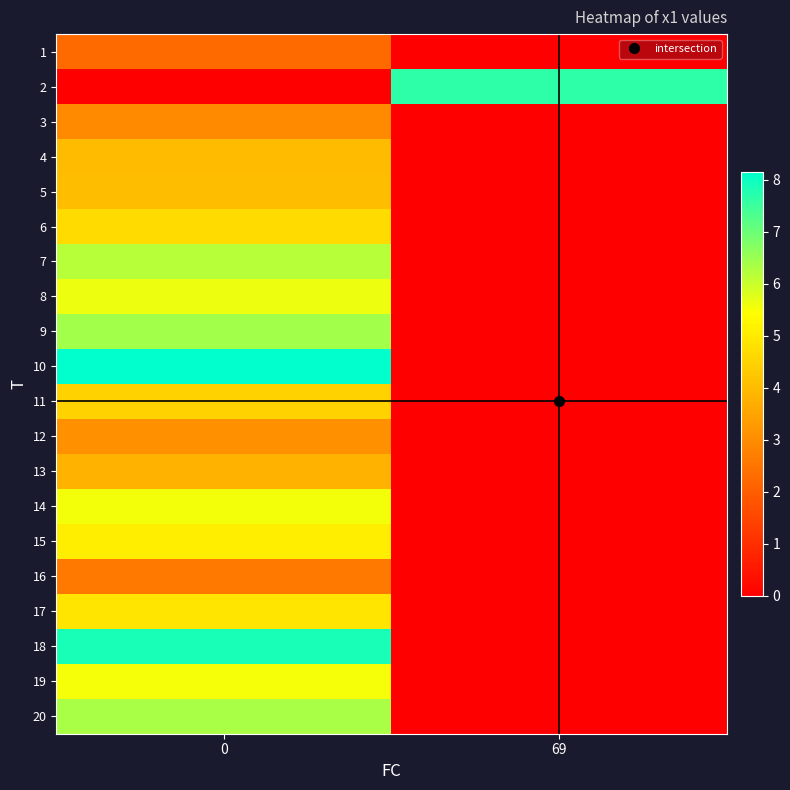

Reading right to left, what are all the values shown in this chart?

1: 69=0.0	0=2.3
2: 69=7.7	0=0.0
3: 69=0.0	0=2.9
4: 69=0.0	0=4.0
5: 69=0.0	0=4.0
6: 69=0.0	0=4.7
7: 69=0.0	0=6.2
8: 69=0.0	0=5.6
9: 69=0.0	0=6.4
10: 69=0.0	0=8.2
11: 69=0.0	0=4.5
12: 69=0.0	0=3.1
13: 69=0.0	0=3.8
14: 69=0.0	0=5.5
15: 69=0.0	0=5.1
16: 69=0.0	0=2.6
17: 69=0.0	0=4.9
18: 69=0.0	0=7.9
19: 69=0.0	0=5.5
20: 69=0.0	0=6.4